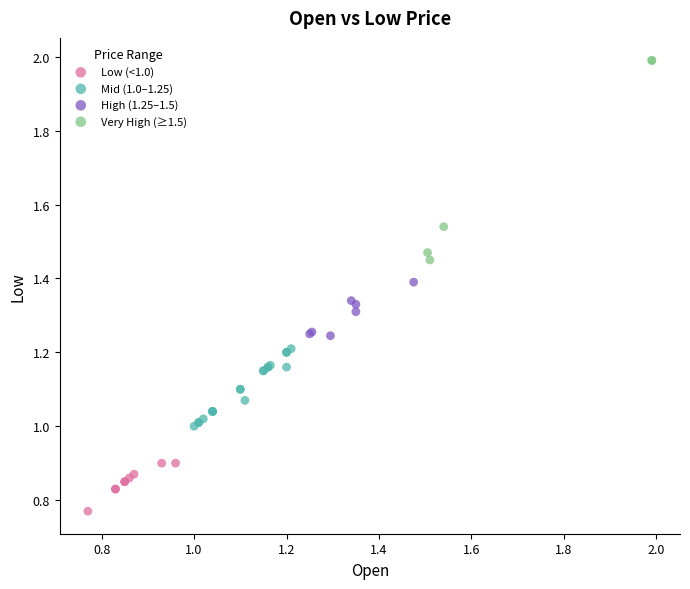

Which series contains the highest Y value?

Very High (≥1.5)